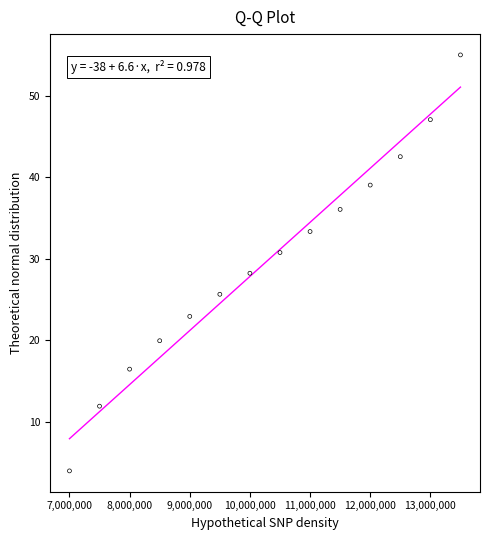

What Y value in the scatter plot is closest to 29?

28.2